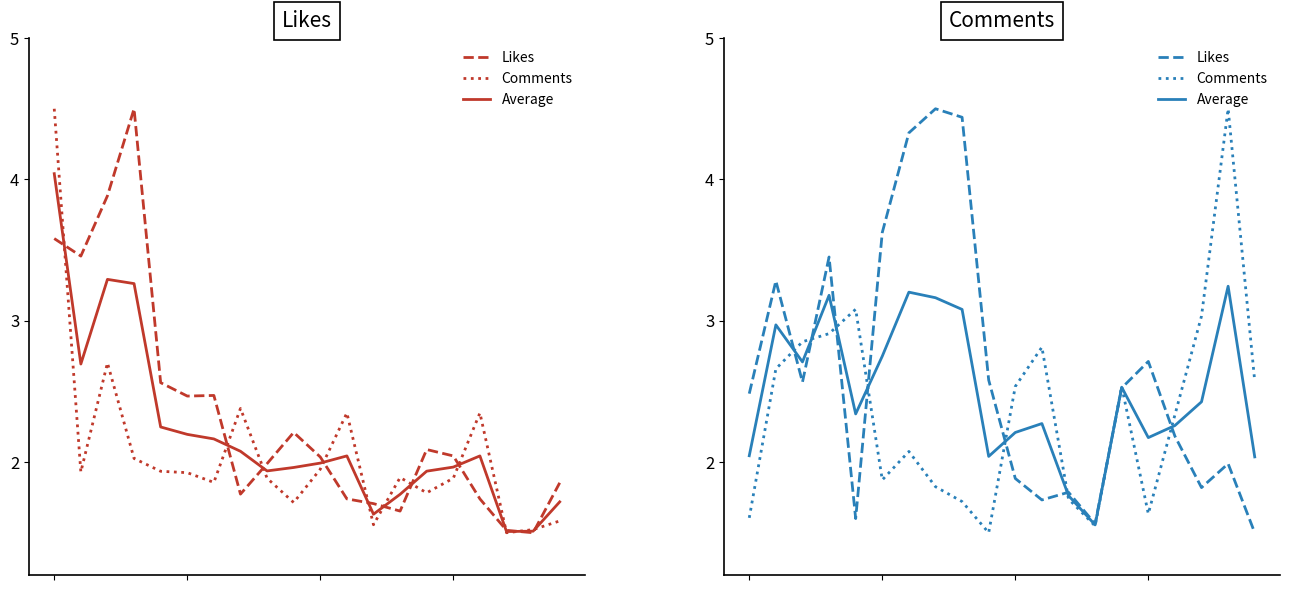

What is the minimum value for Likes?

1.5